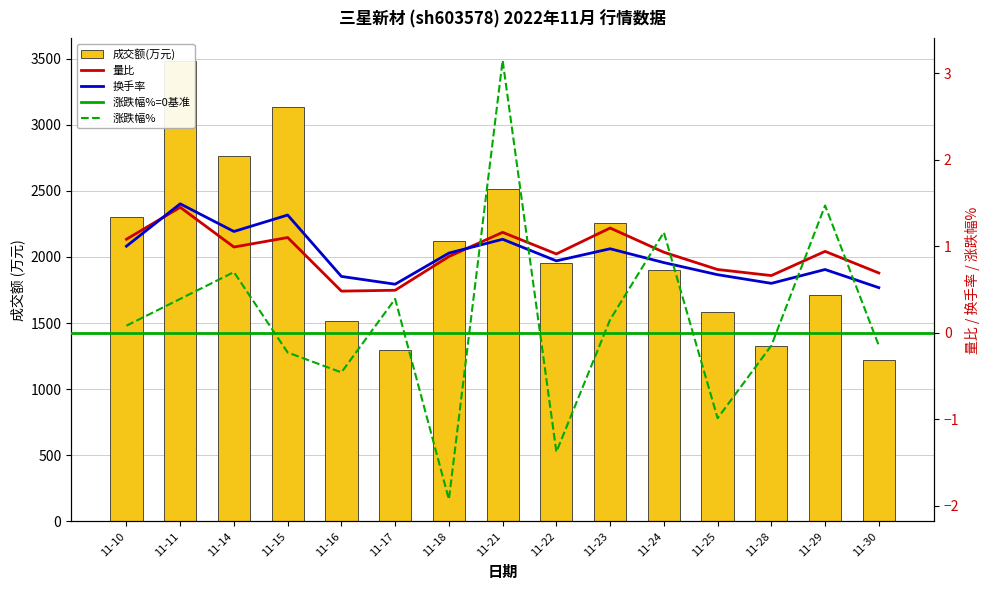

Reading left to right, list all the values displayed in this chart.

成交额(万元): 11-10=2301.0	11-11=3479.0	11-14=2762.0	11-15=3137.0	11-16=1514.0	11-17=1299.0	11-18=2123.0	11-21=2510.0	11-22=1957.0	11-23=2259.0	11-24=1905.0	11-25=1581.0	11-28=1325.0	11-29=1711.0	11-30=1223.0
量比: 11-10=1.1	11-11=1.4	11-14=1.0	11-15=1.1	11-16=0.5	11-17=0.5	11-18=0.9	11-21=1.2	11-22=0.9	11-23=1.2	11-24=0.9	11-25=0.7	11-28=0.7	11-29=0.9	11-30=0.7
换手率: 11-10=1.0	11-11=1.5	11-14=1.2	11-15=1.4	11-16=0.7	11-17=0.6	11-18=0.9	11-21=1.1	11-22=0.8	11-23=1.0	11-24=0.8	11-25=0.7	11-28=0.6	11-29=0.7	11-30=0.5
涨跌幅%: 11-10=0.1	11-11=0.4	11-14=0.7	11-15=-0.2	11-16=-0.5	11-17=0.4	11-18=-1.9	11-21=3.1	11-22=-1.4	11-23=0.1	11-24=1.2	11-25=-1.0	11-28=-0.1	11-29=1.5	11-30=-0.1